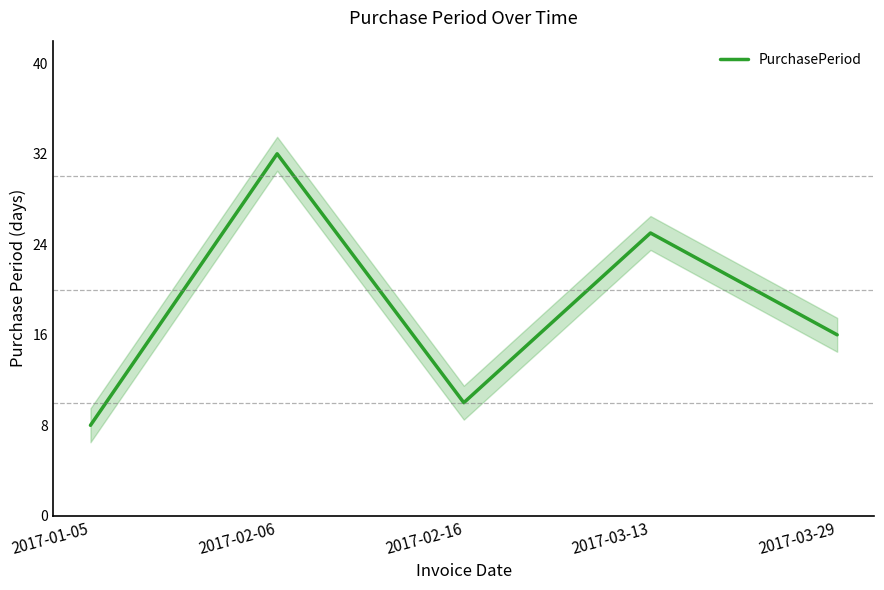

Reading right to left, what are all the values shown in this chart?

16	25	10	32	8